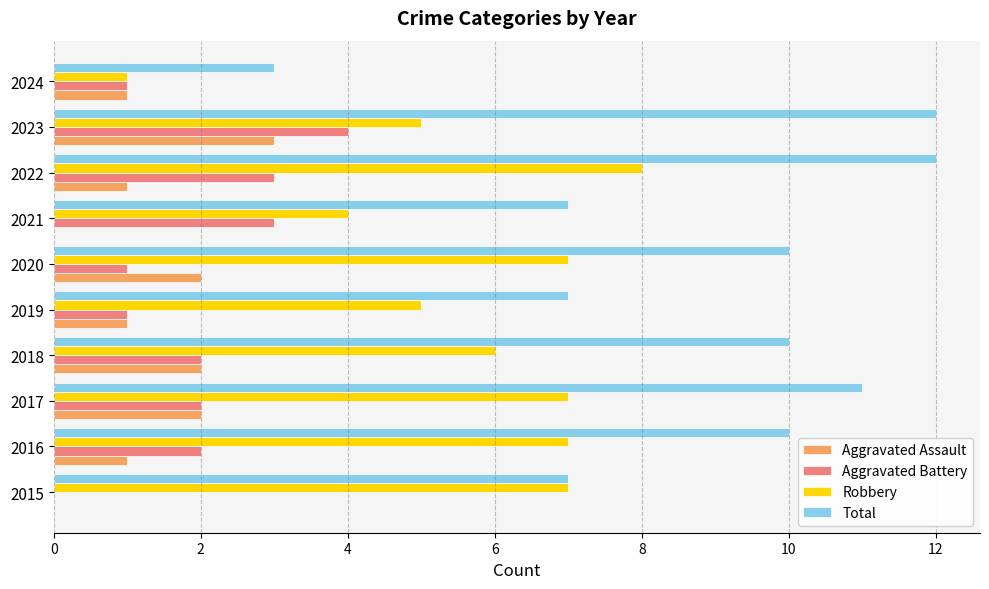

What are all the series names shown in the legend?

Aggravated Assault, Aggravated Battery, Robbery, Total